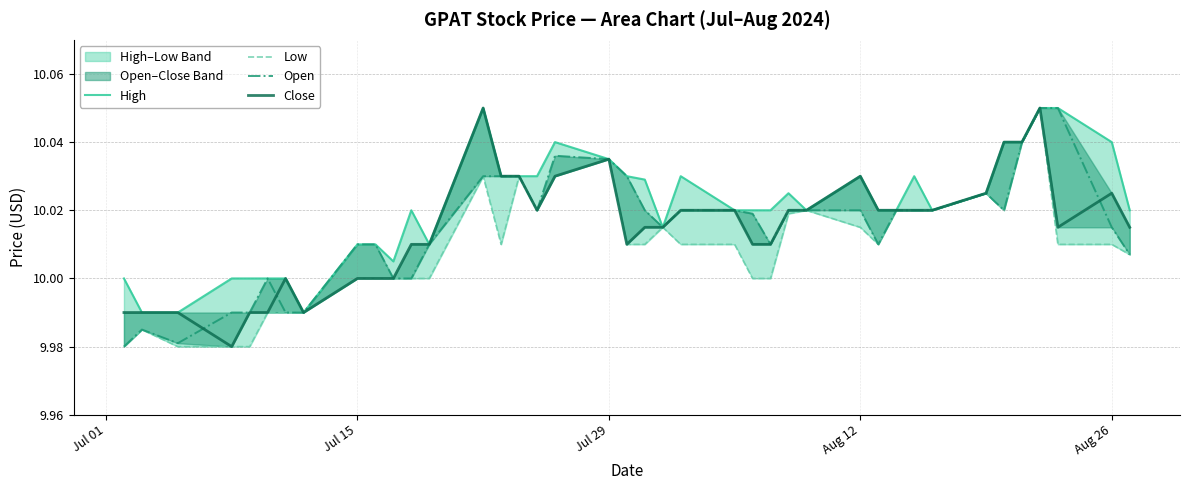

How many lines are shown in the chart?

4